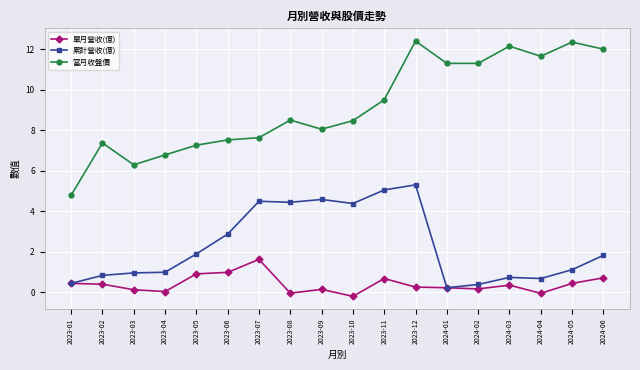

How many categories are shown in the chart?

18